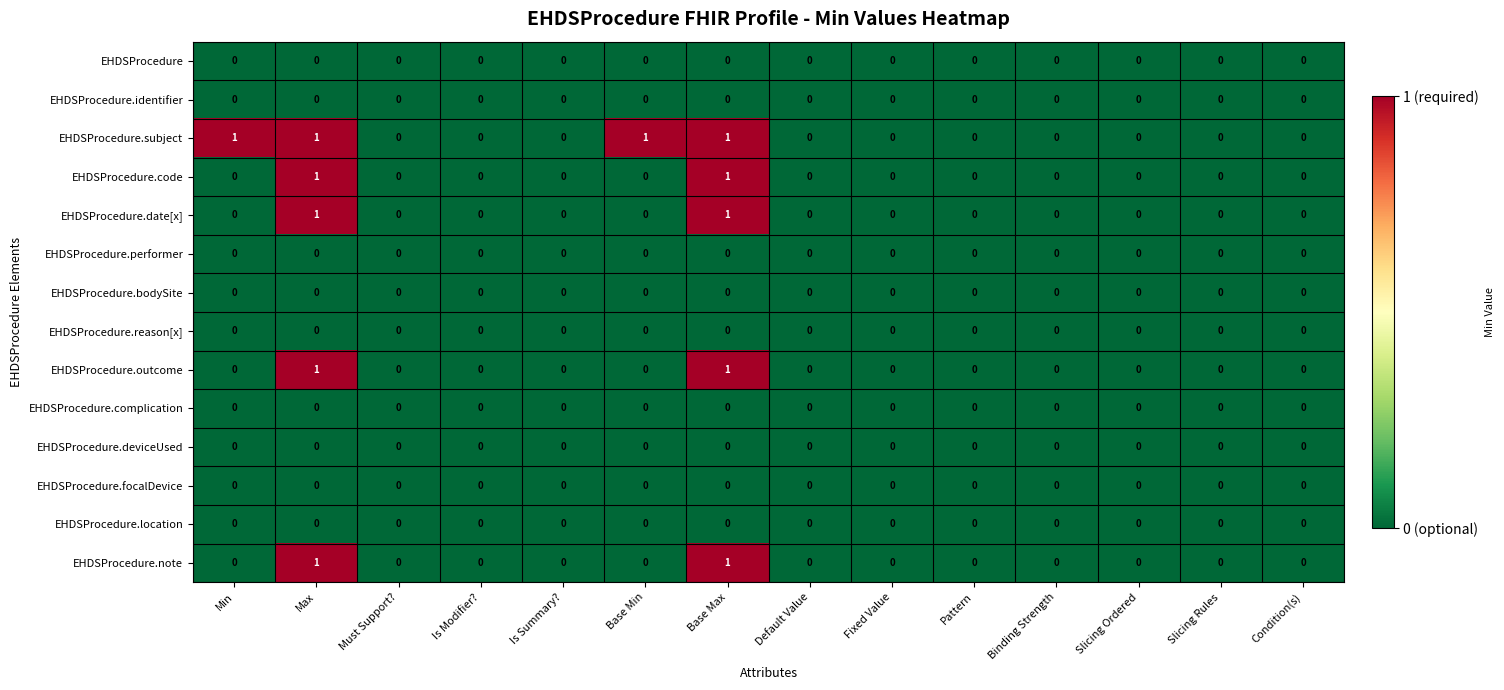

The value of EHDSProcedure.date[x] at Default Value is 1. True or false?

False